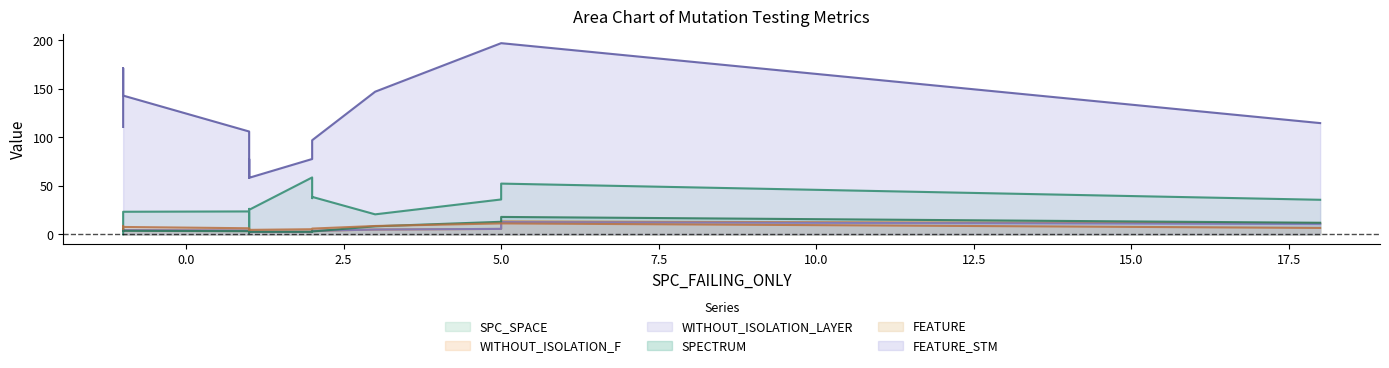

Where does the SPECTRUM series first go above 3?

-1